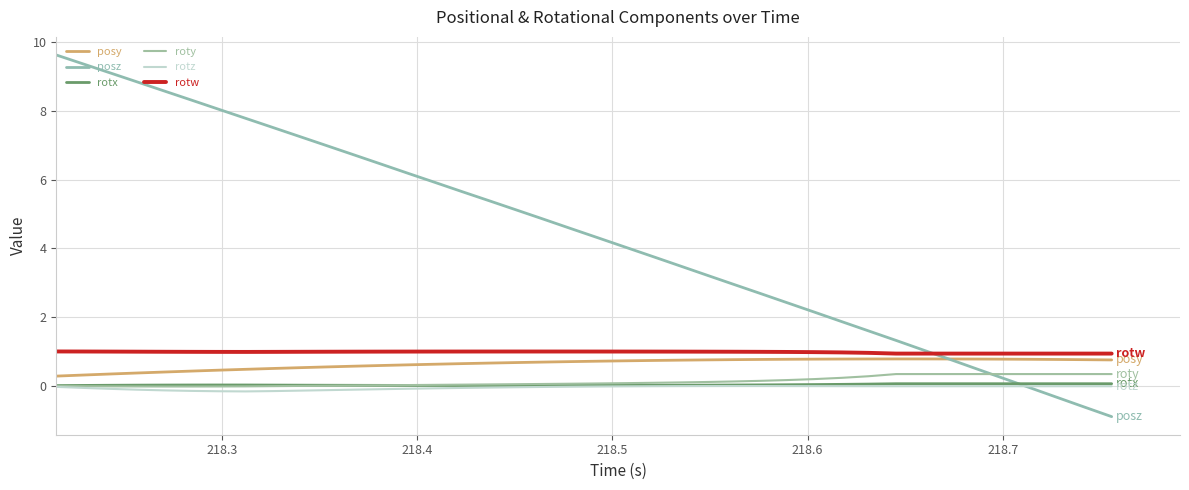

True or false: rotz and posy intersect in this chart.

False